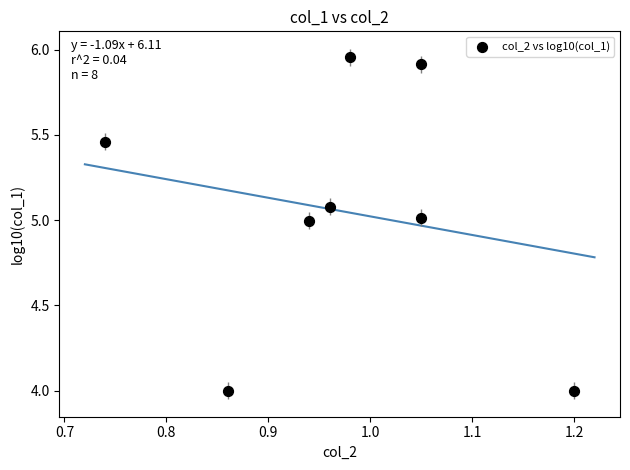

What is the average X value?

1.0